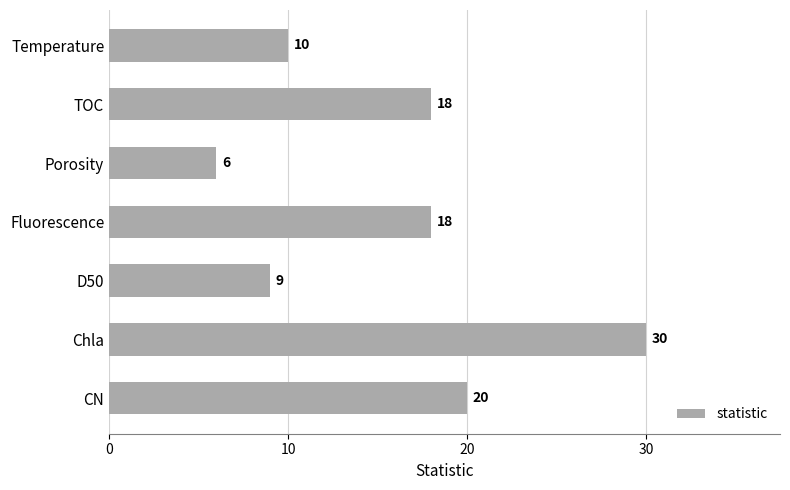

What is the difference between the values at Fluorescence and Temperature?

8